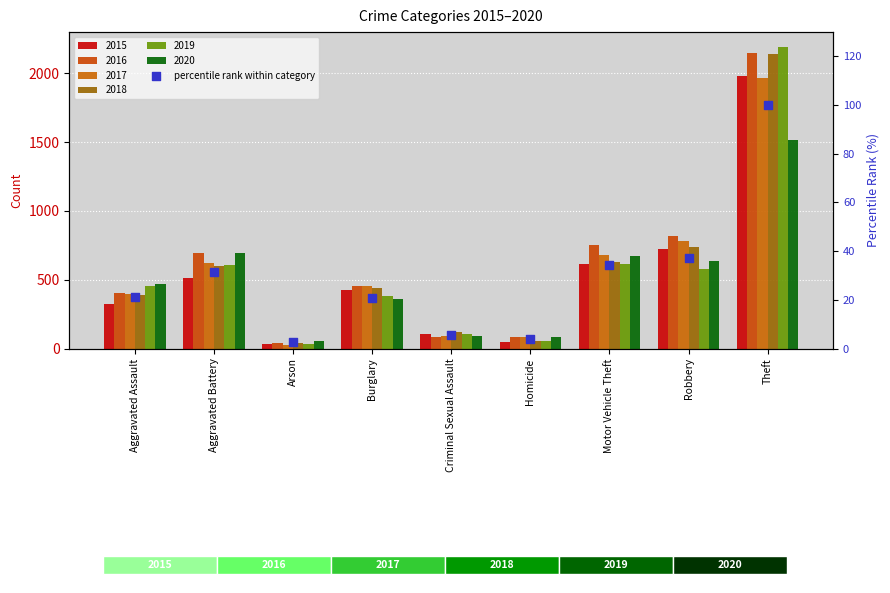

What is the change in value from Criminal Sexual Assault to Theft?

+94.4